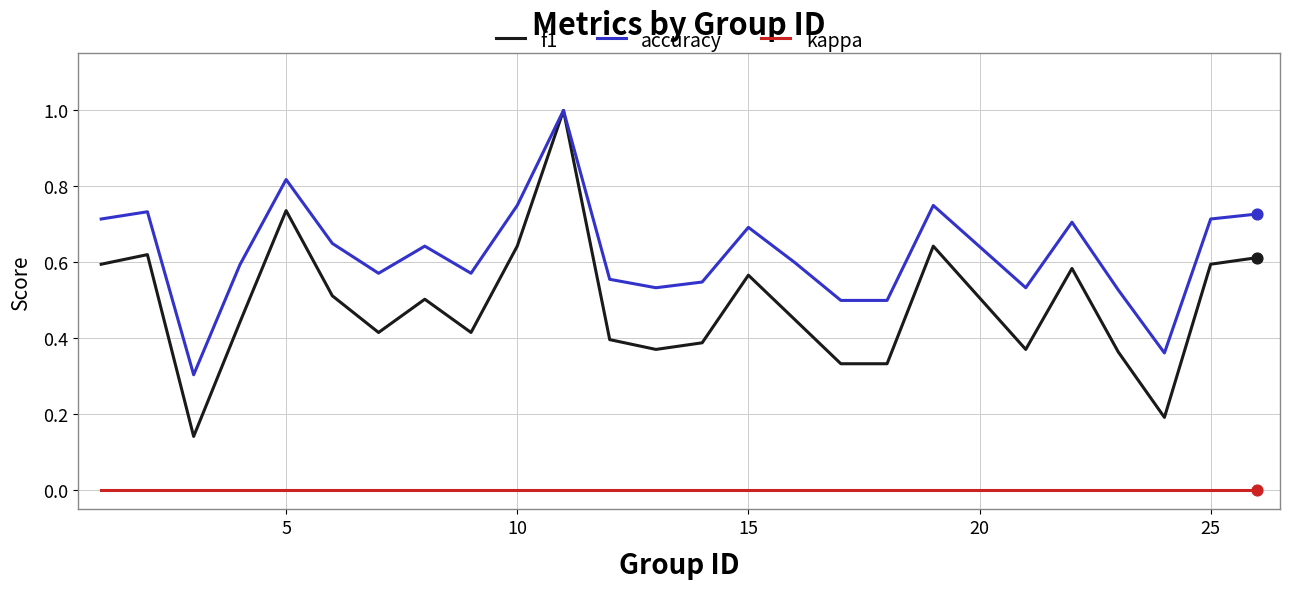

Which series has the largest total across all categories?

accuracy